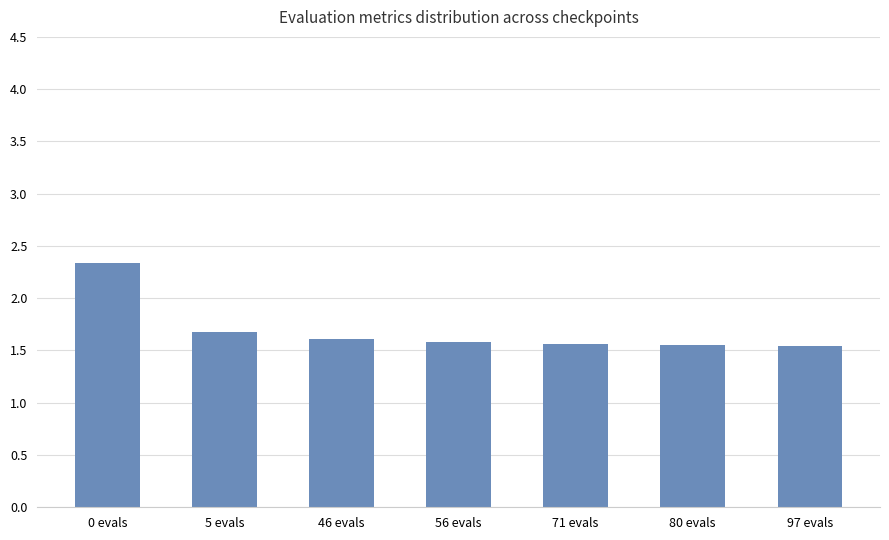

What is the change in value from 0 evals to 97 evals?

-0.8